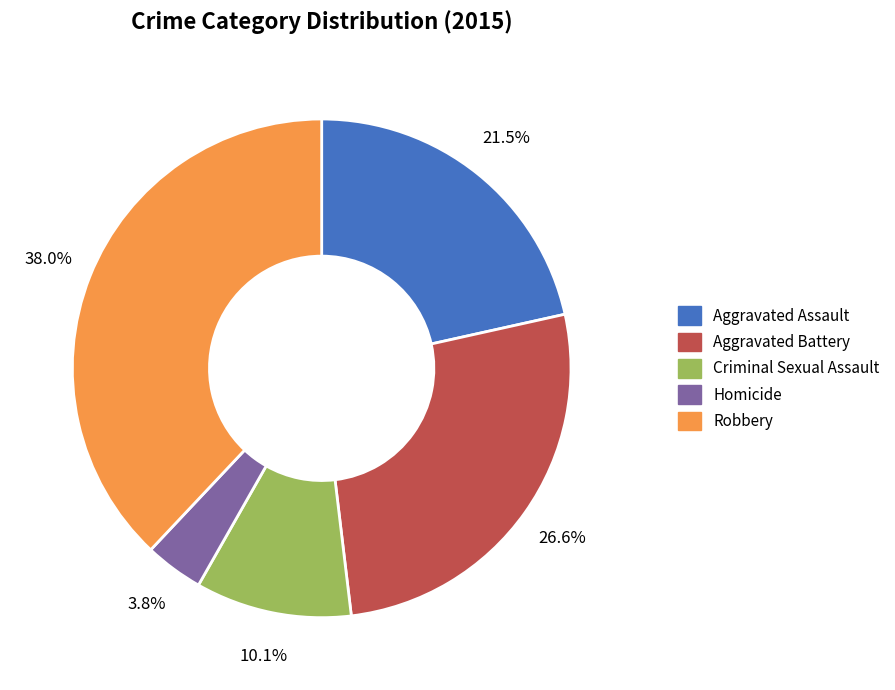

Which category has the smallest portion of the pie?

Homicide